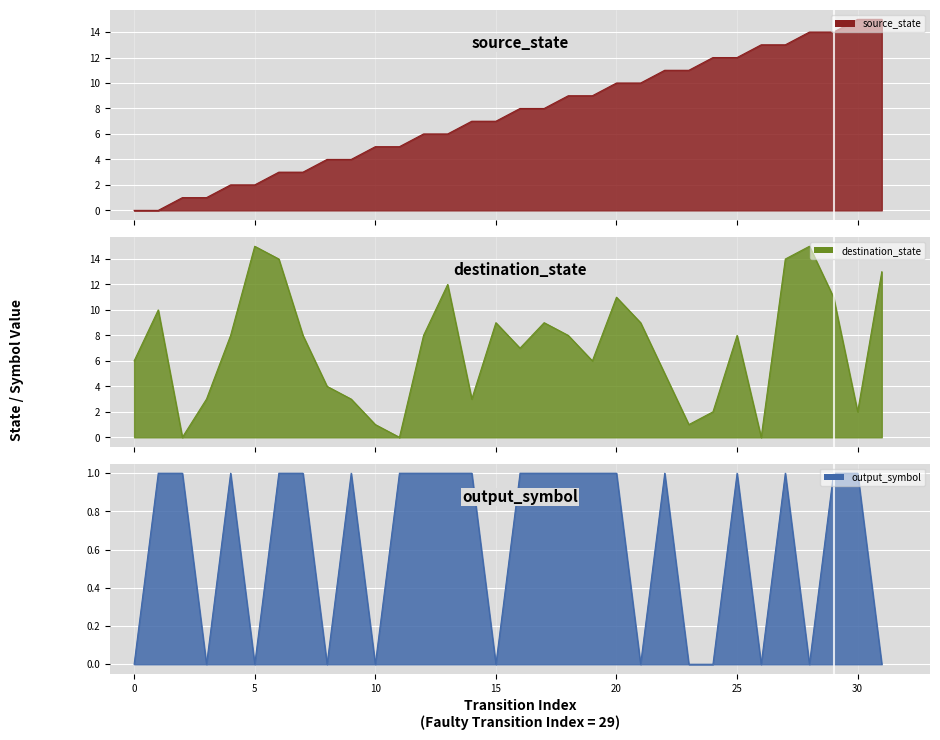

How many series are shown in this chart?

3